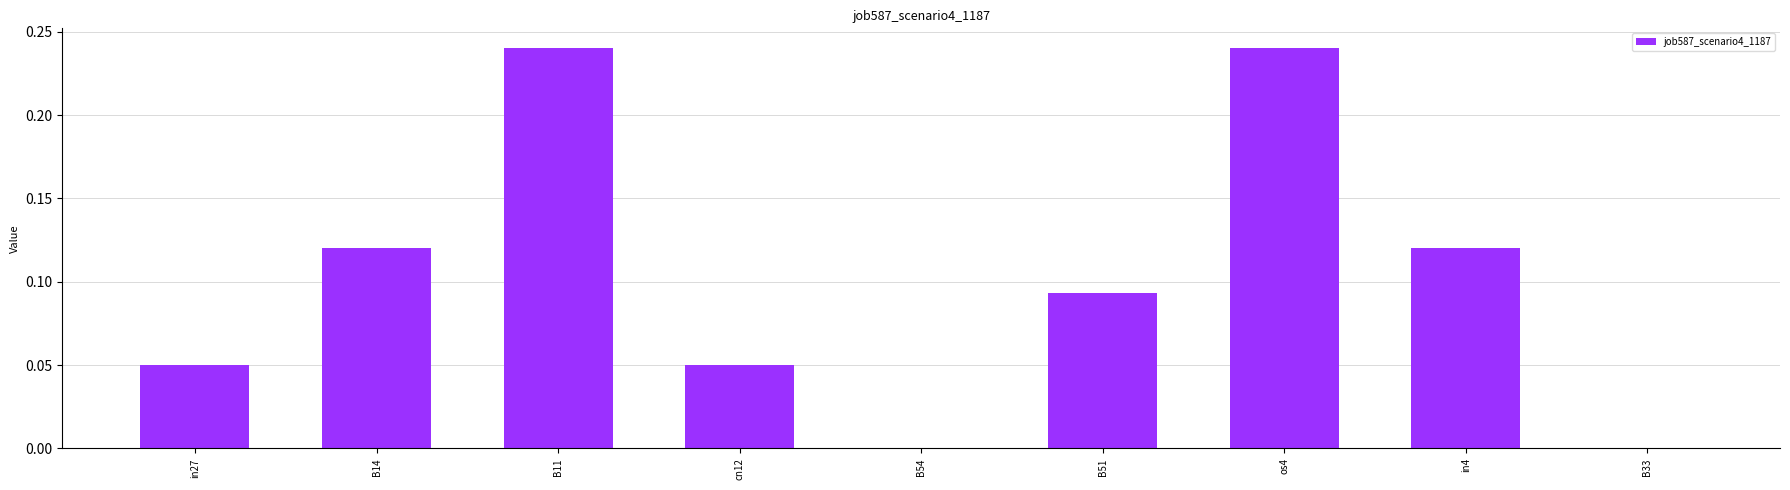

Does the chart contain stacked bars?

No